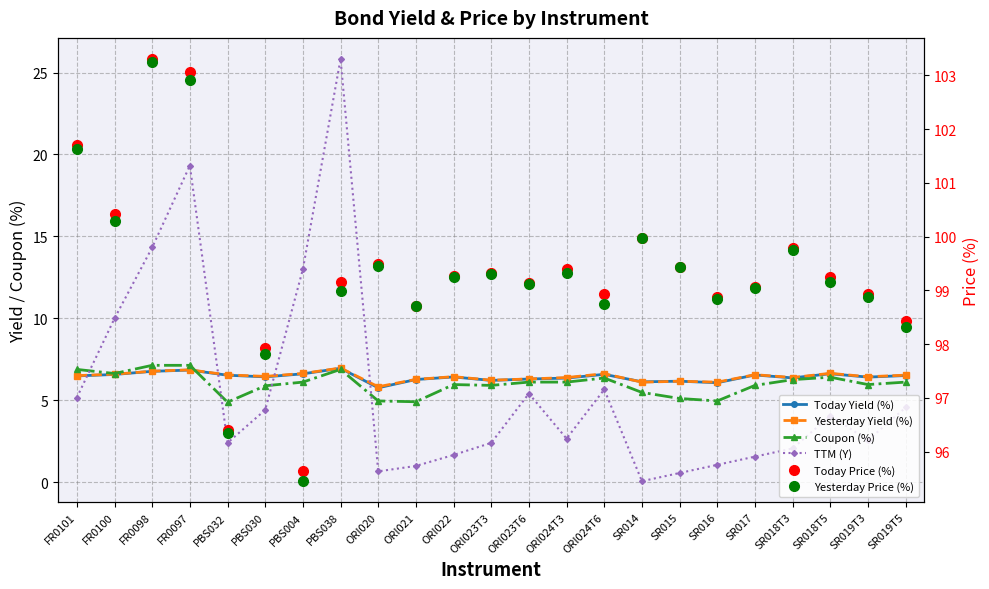

What is the difference between the second highest and minimum values in the TTM (Y) series?

19.3